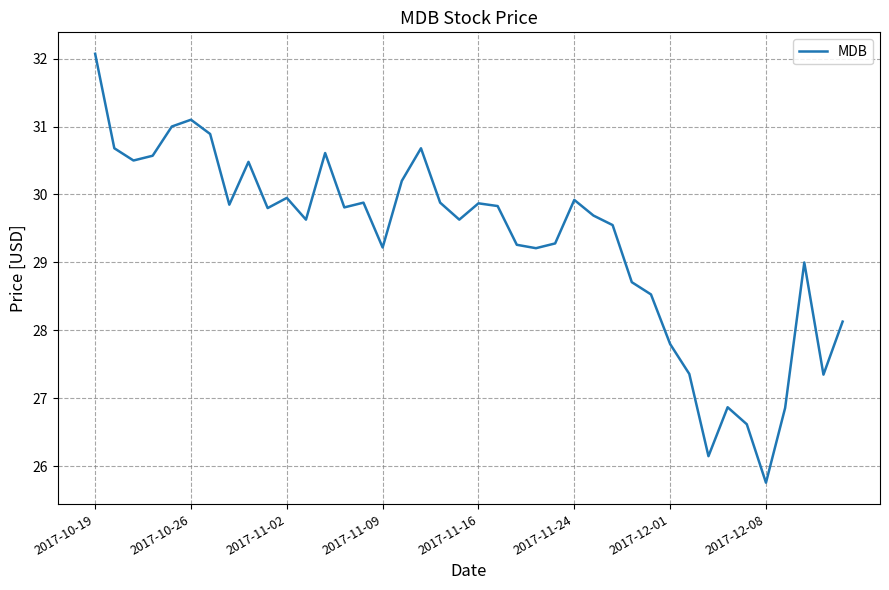

What is the greatest value displayed?

32.1